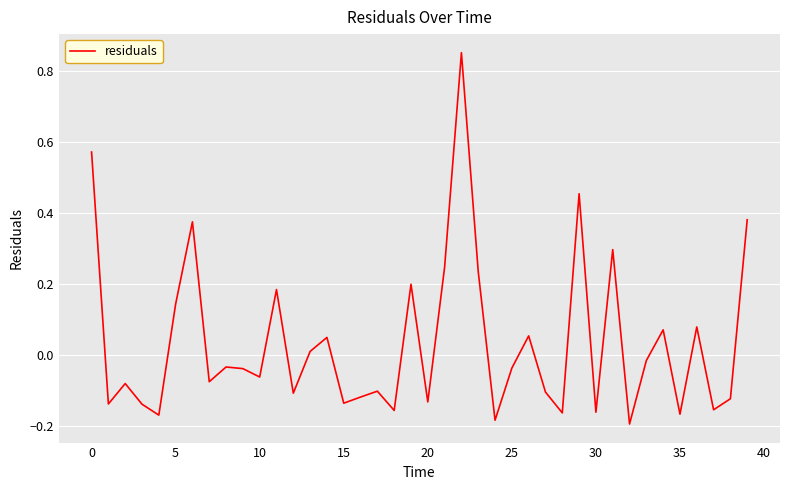

What is the difference between the maximum and minimum values?

1.0